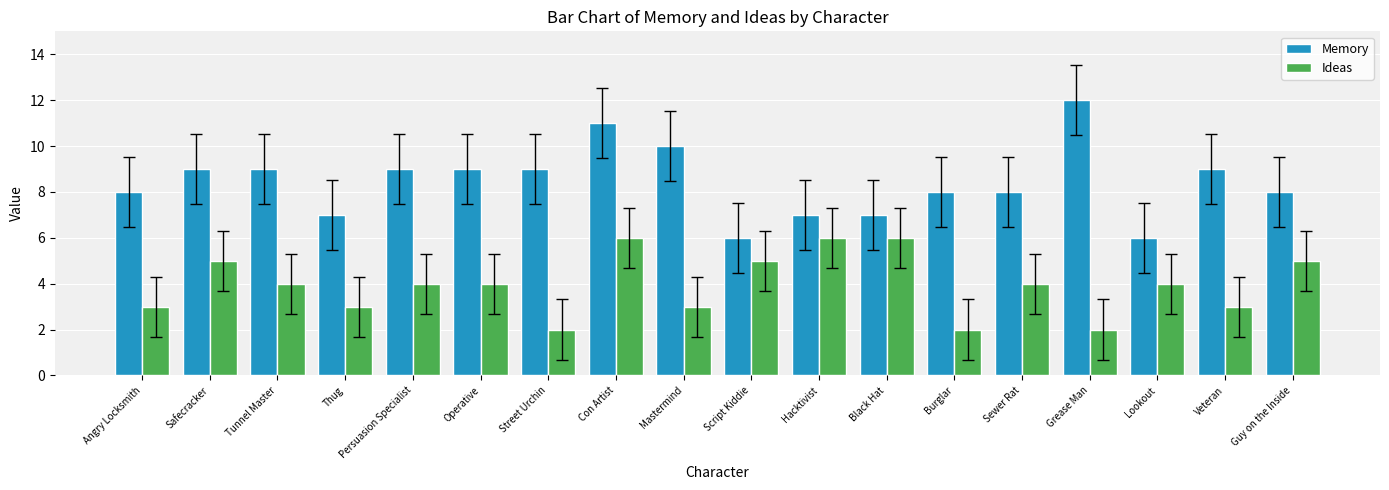

What position from the left is Con Artist?

8